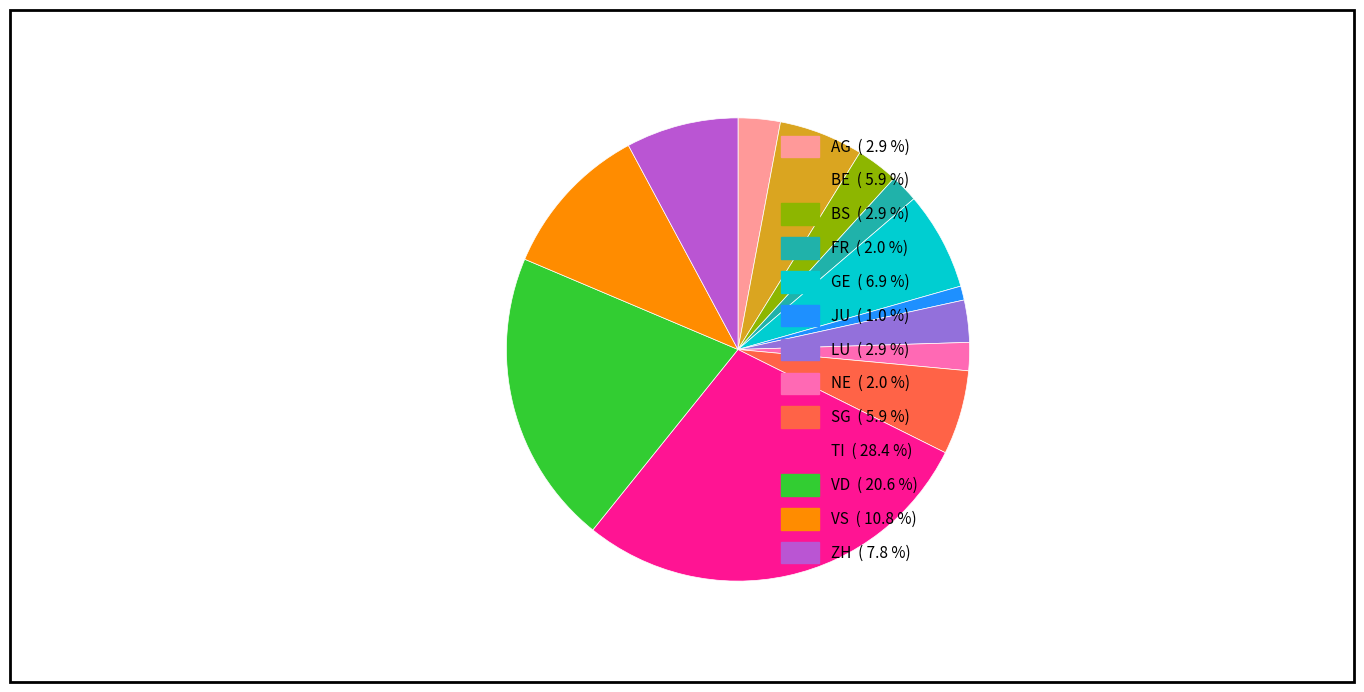

Does JU account for over 50% of the chart?

No